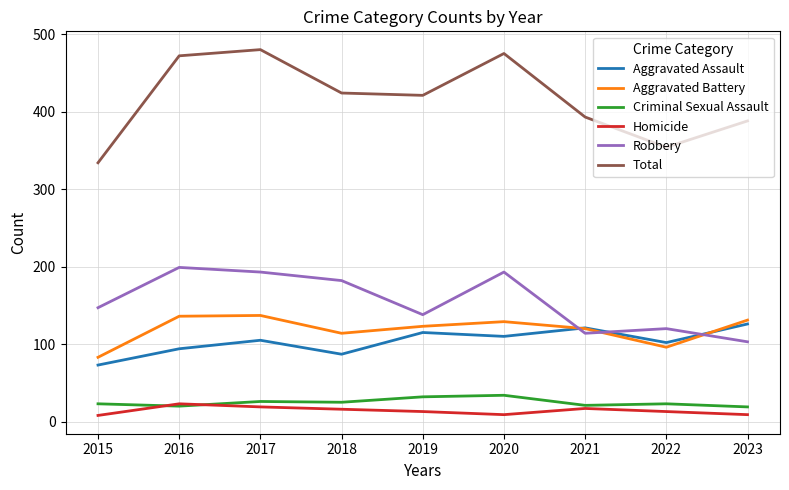

True or false: Robbery has a value of 193 at 2020.

True